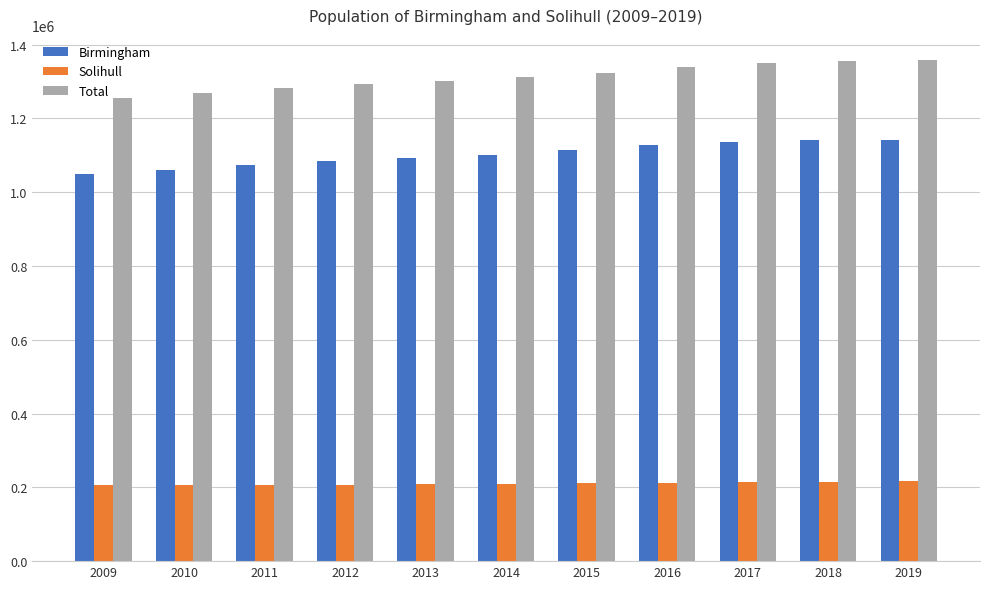

Rank the series by their maximum value, from highest to lowest.

Total, Birmingham, Solihull